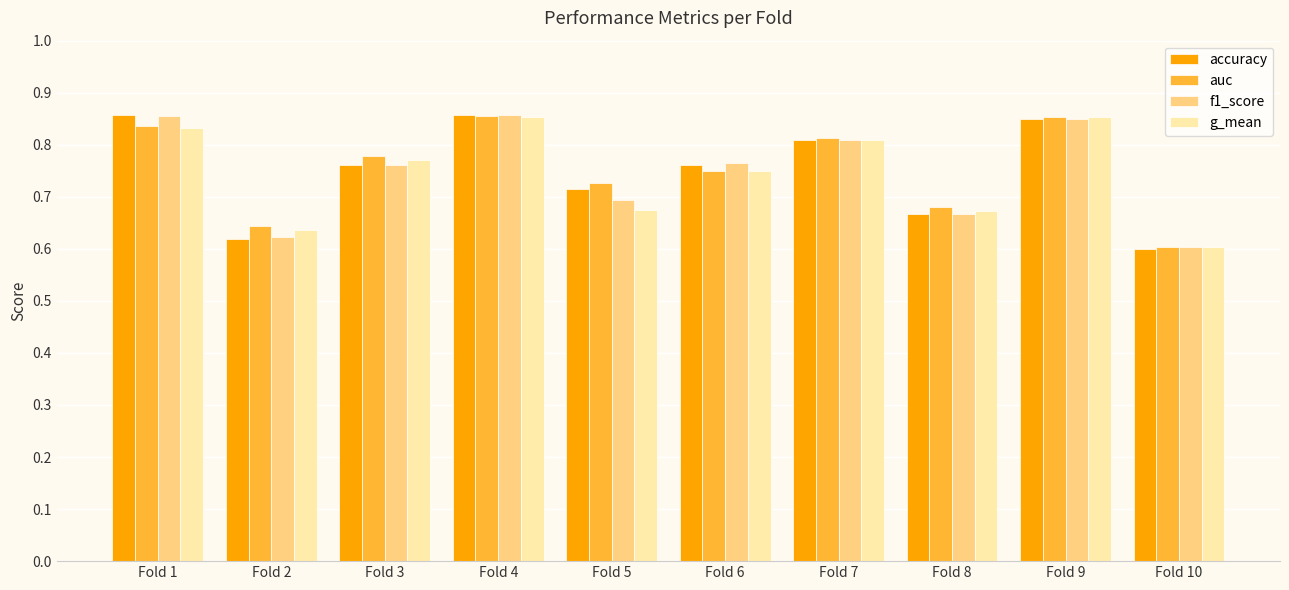

What is the total value across all series at Fold 4?

3.4